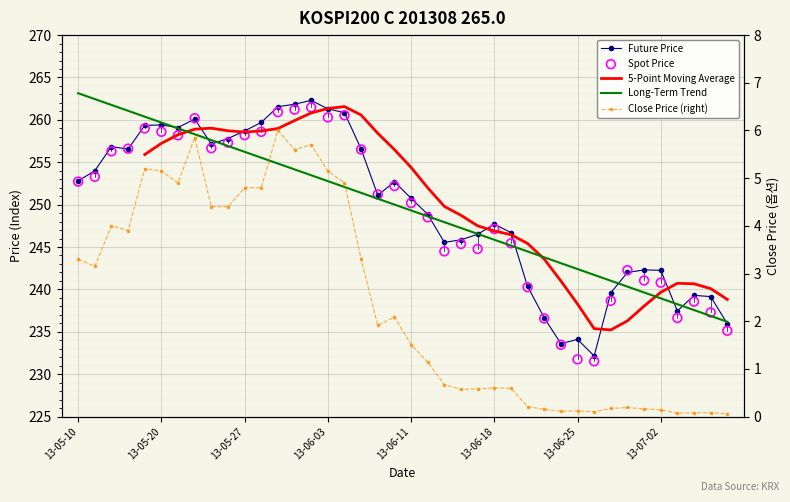

Which series has the largest total across all categories?

FUTURE_PRICE